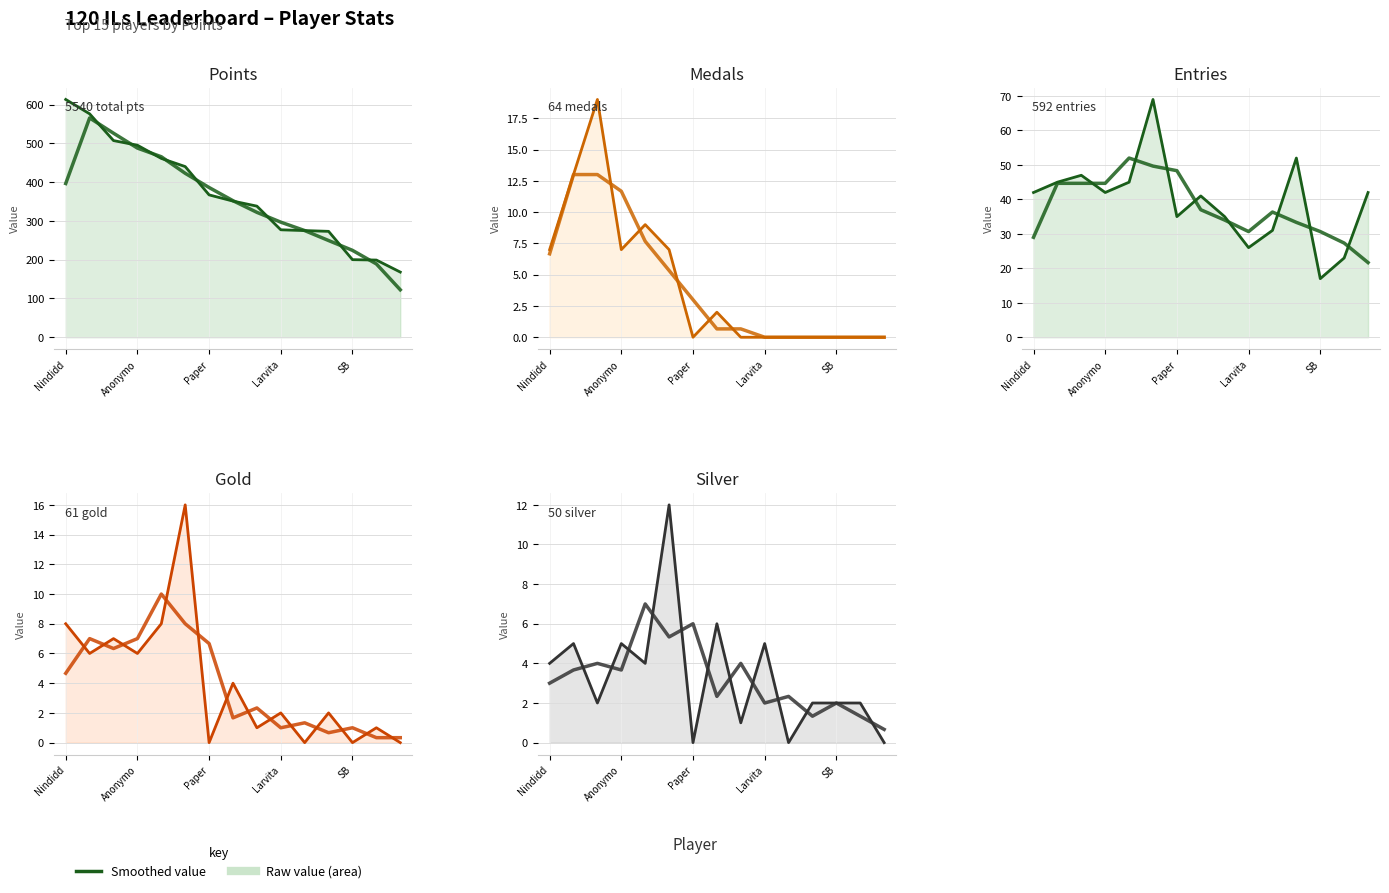

At which label is 3-pt avg closest to 3?

Nindidd